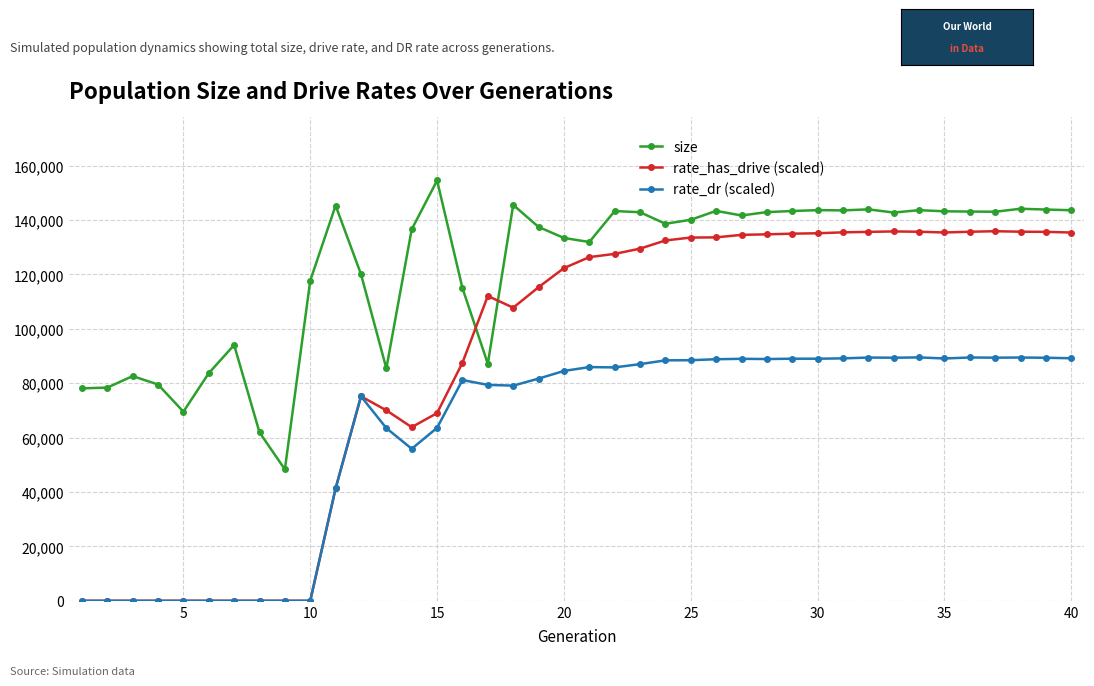

In rate_has_drive (scaled), how many points are higher than both neighbors (excluding endpoints)?

4